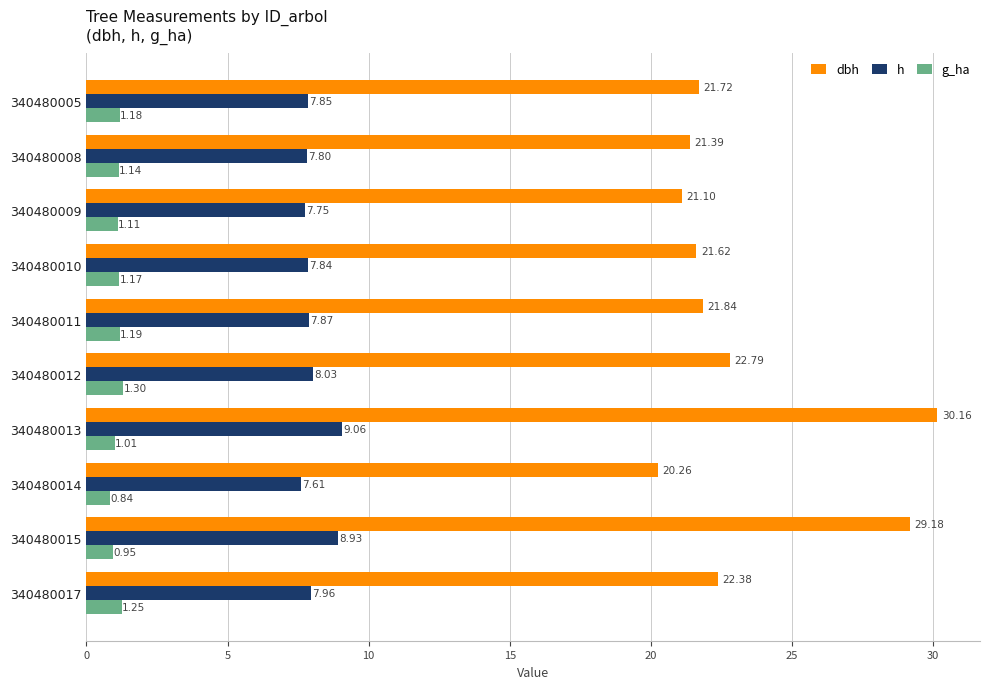

List the series in order of their overall mean, lowest first.

g_ha, h, dbh